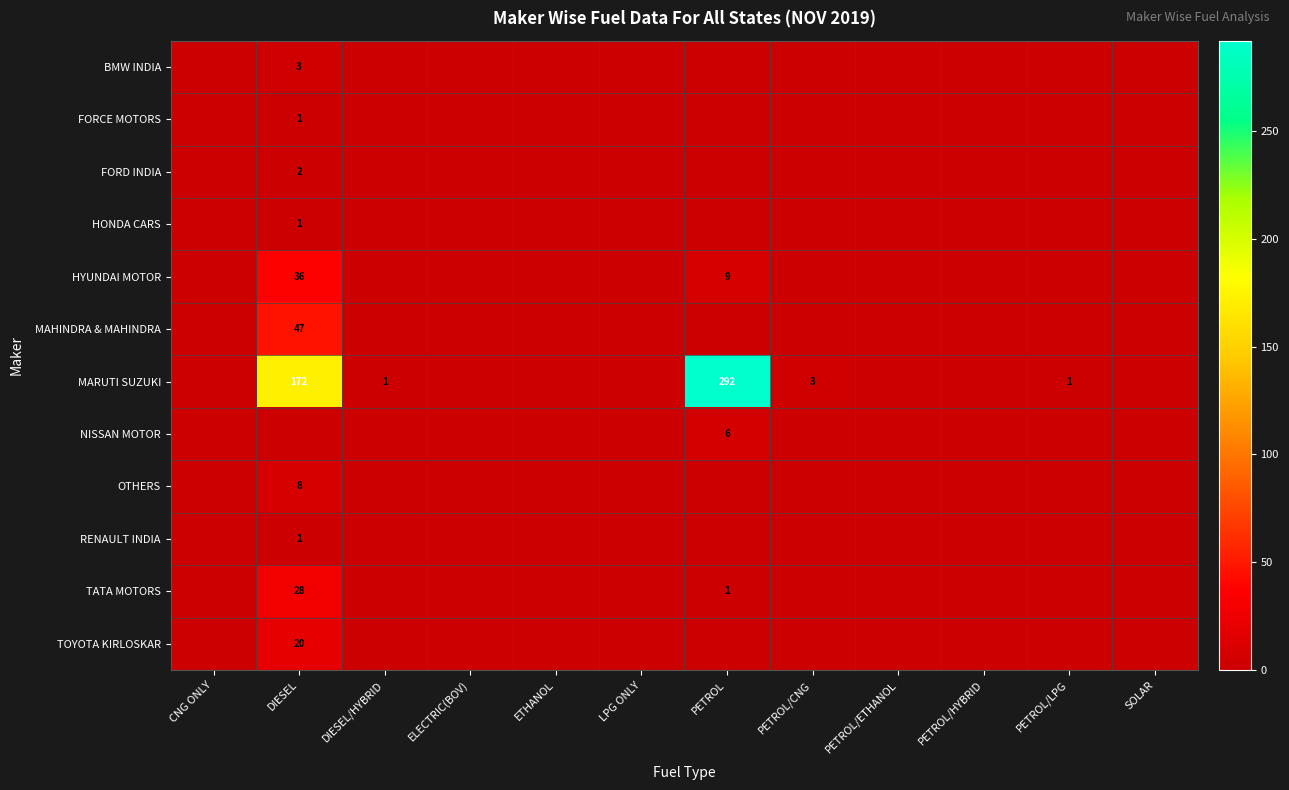

The NISSAN MOTOR series shows 6 at PETROL. True or false?

True